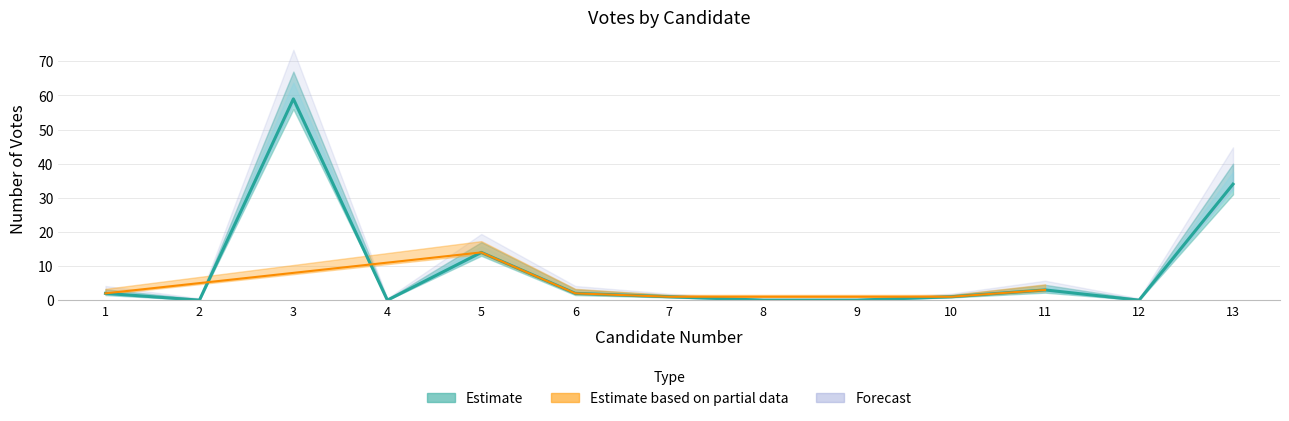

What is the value of the 11th point from the left?

3